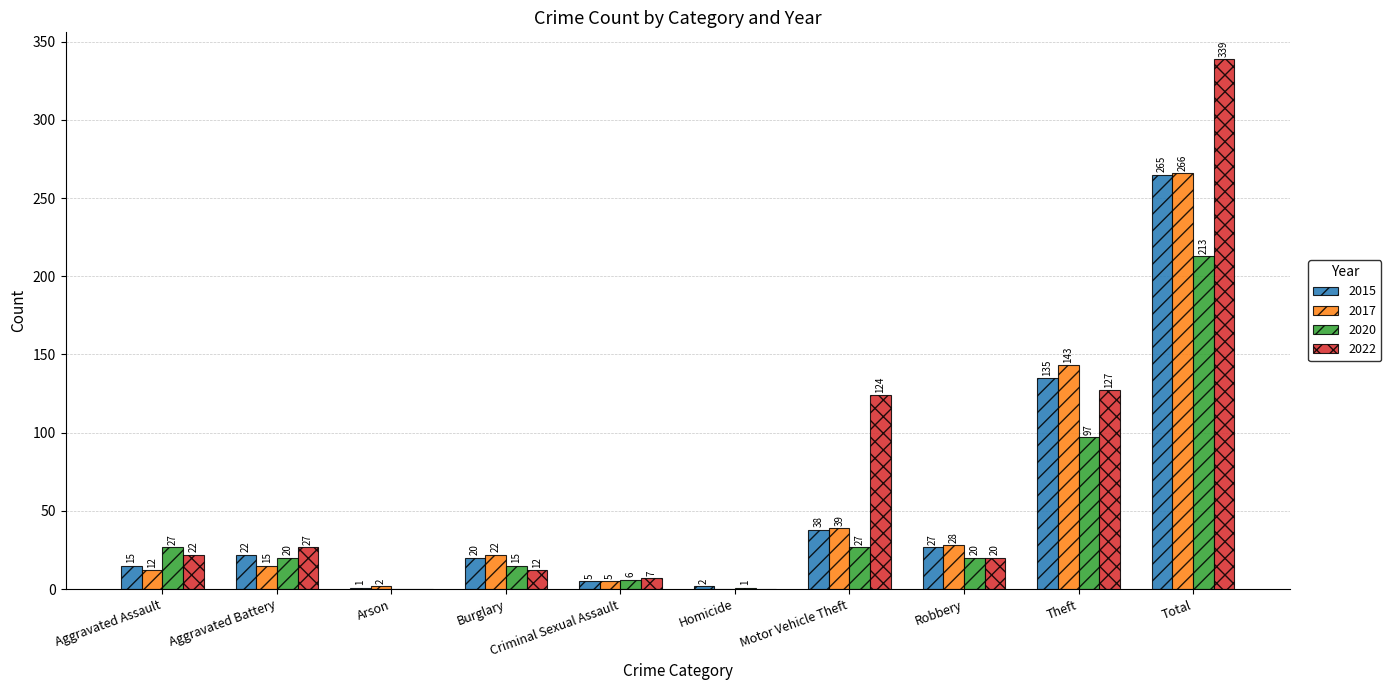

At which label does 2022 reach its peak?

Total